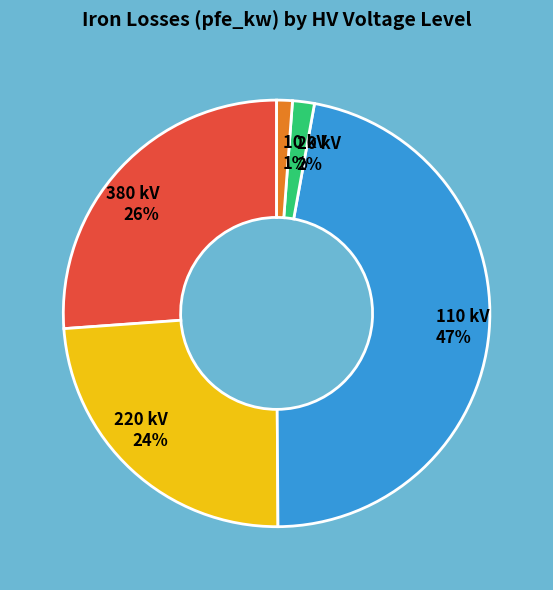

Which slice is the largest?

110 kV